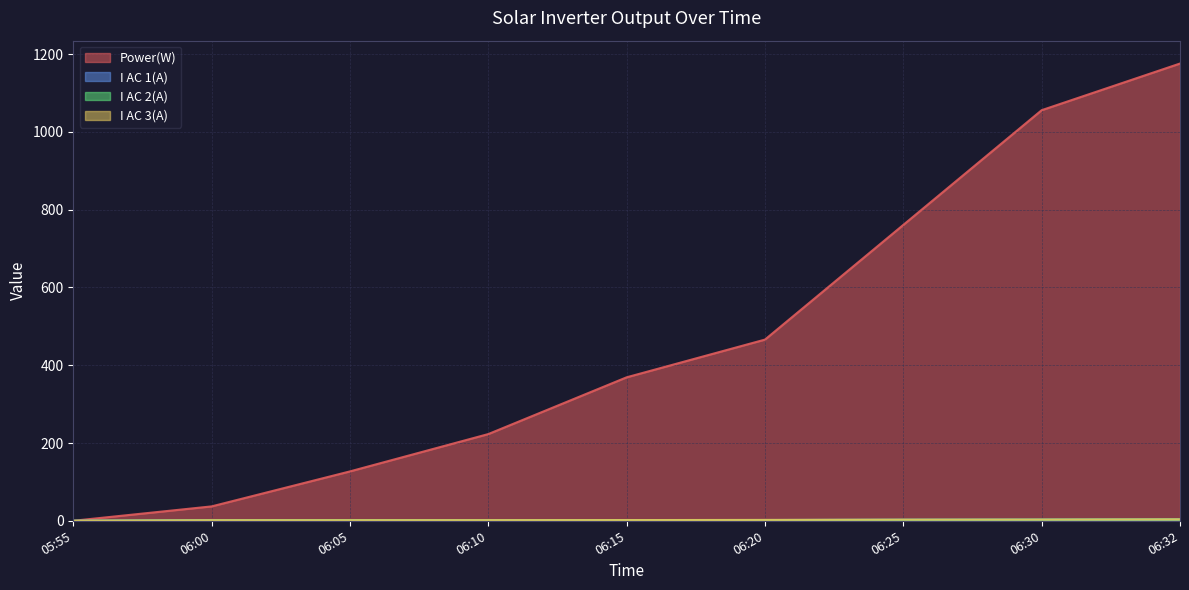

What are all the series names shown in the legend?

Power(W), I AC 1(A), I AC 2(A), I AC 3(A)